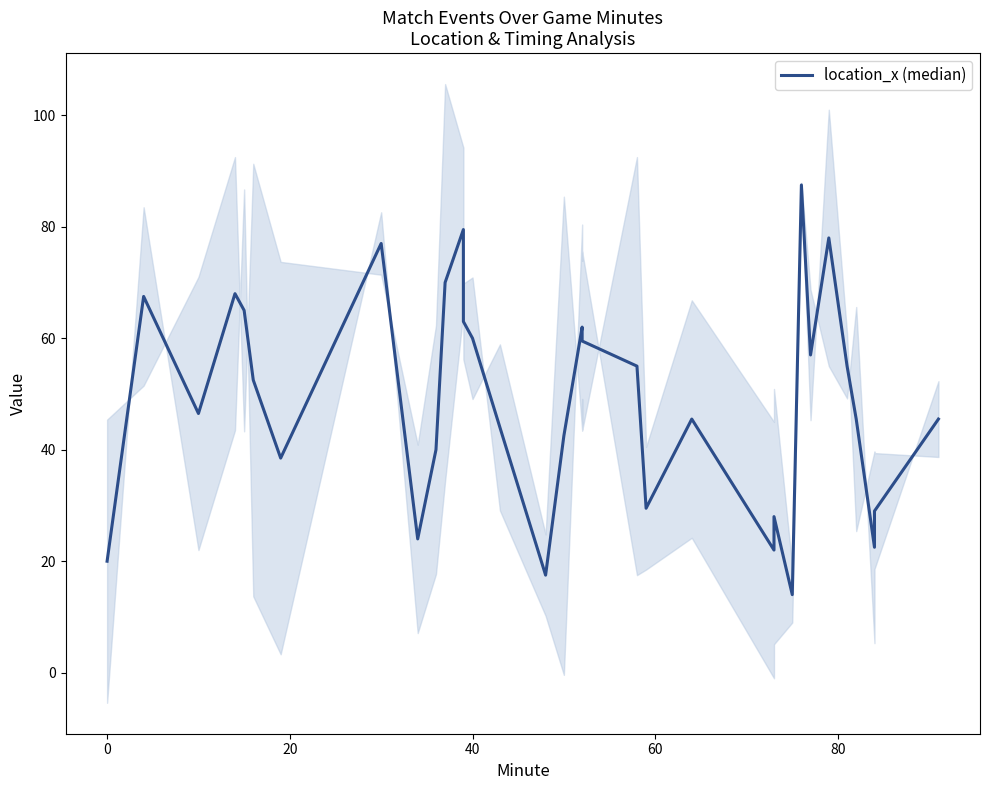

What is the sum of all values?

1672.5